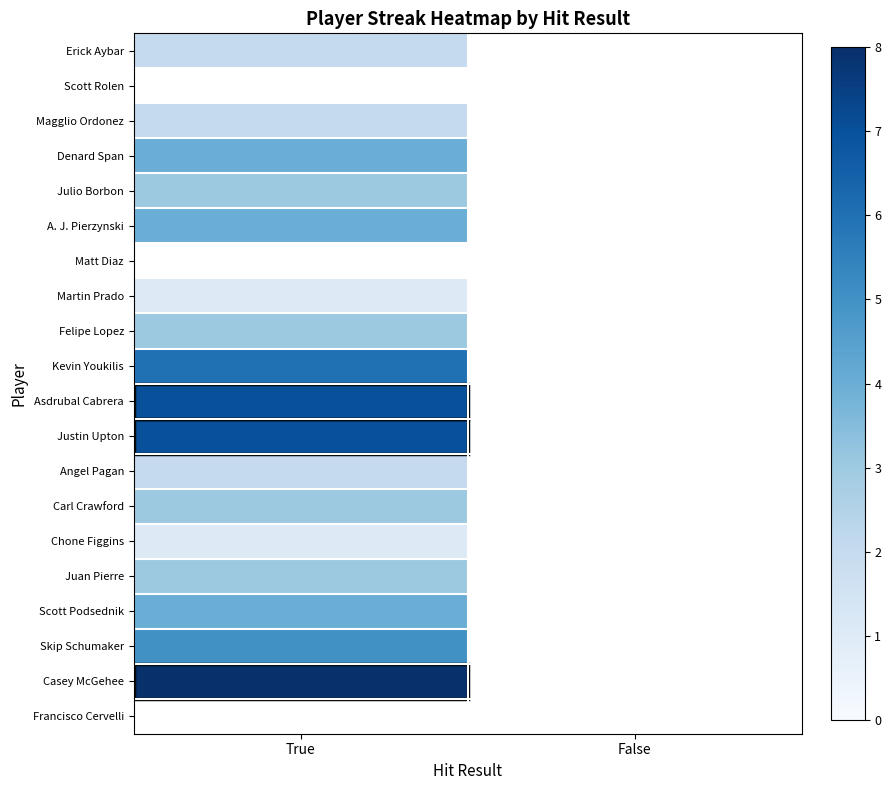

At False, list the series in order from smallest to largest.

Erick Aybar, Scott Rolen, Magglio Ordonez, Denard Span, Julio Borbon, A. J. Pierzynski, Matt Diaz, Martin Prado, Felipe Lopez, Kevin Youkilis, Asdrubal Cabrera, Justin Upton, Angel Pagan, Carl Crawford, Chone Figgins, Juan Pierre, Scott Podsednik, Skip Schumaker, Casey McGehee, Francisco Cervelli